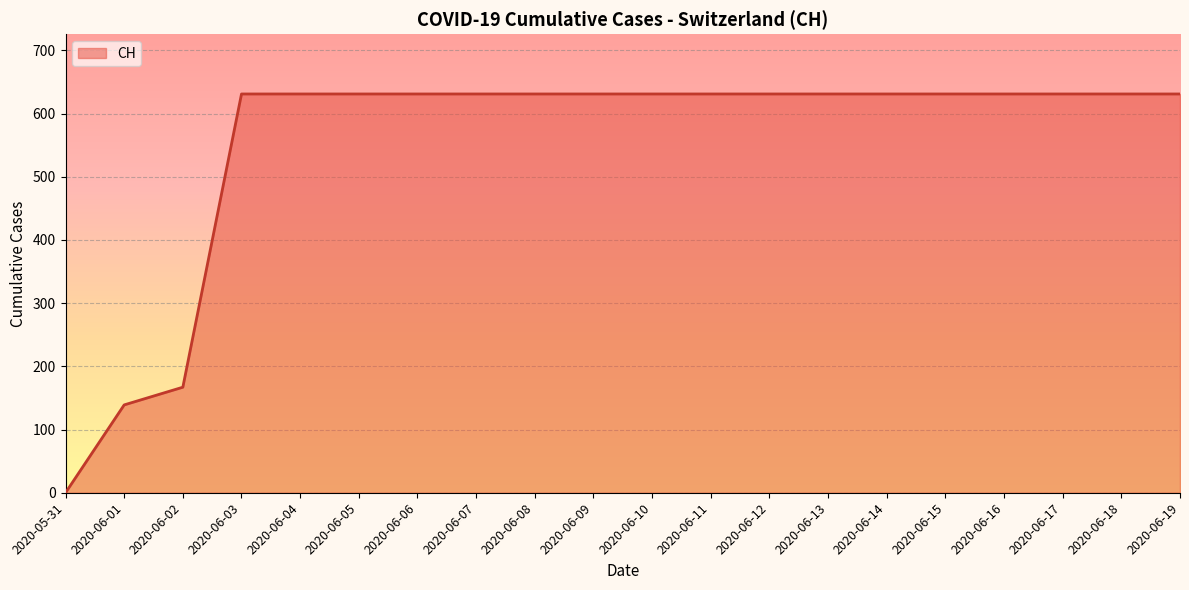

What is the maximum value shown in the chart?

631